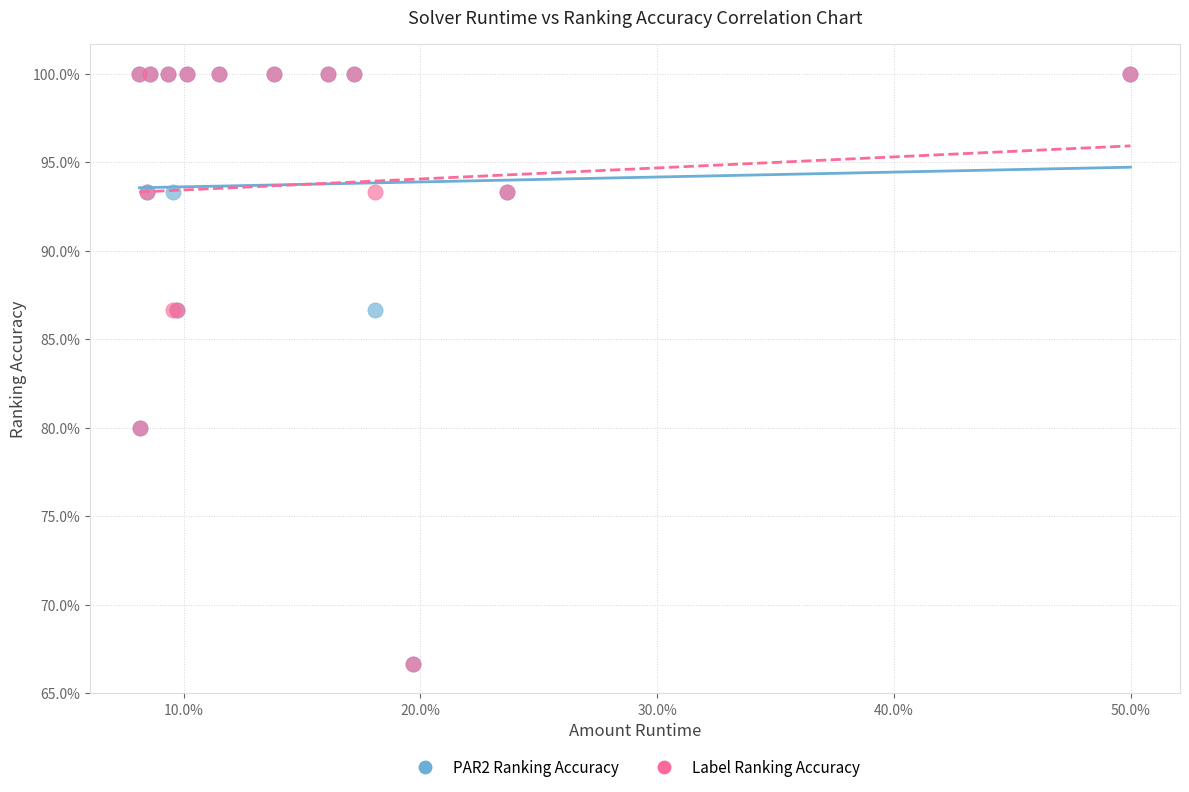

What are all the series names shown in the legend?

PAR2 Ranking Accuracy, Label Ranking Accuracy